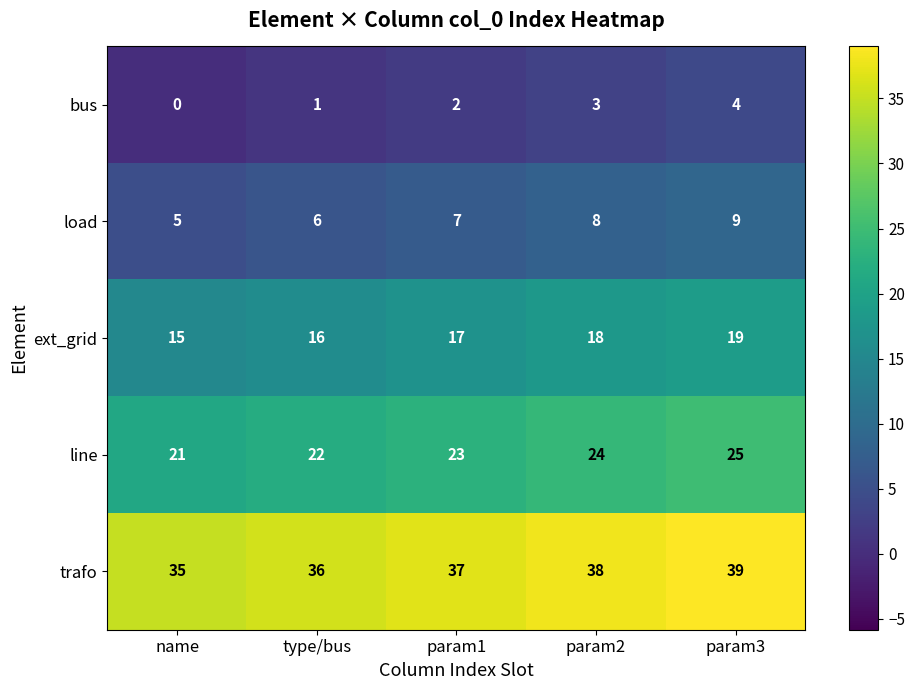

What value does the load series have at name?

5